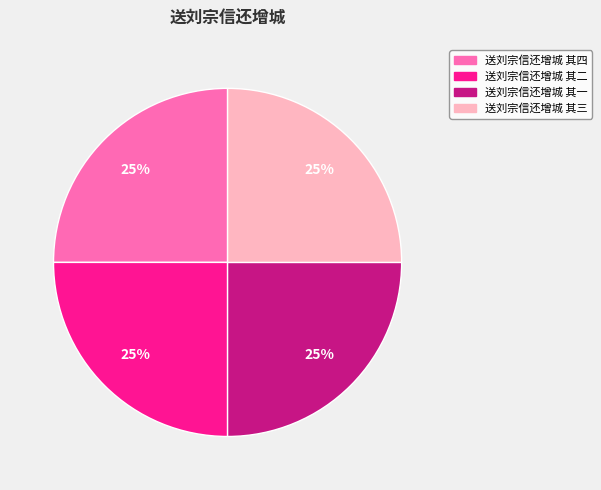

True or false: 送刘宗信还增城 其二 accounts for 40% of the total.

False